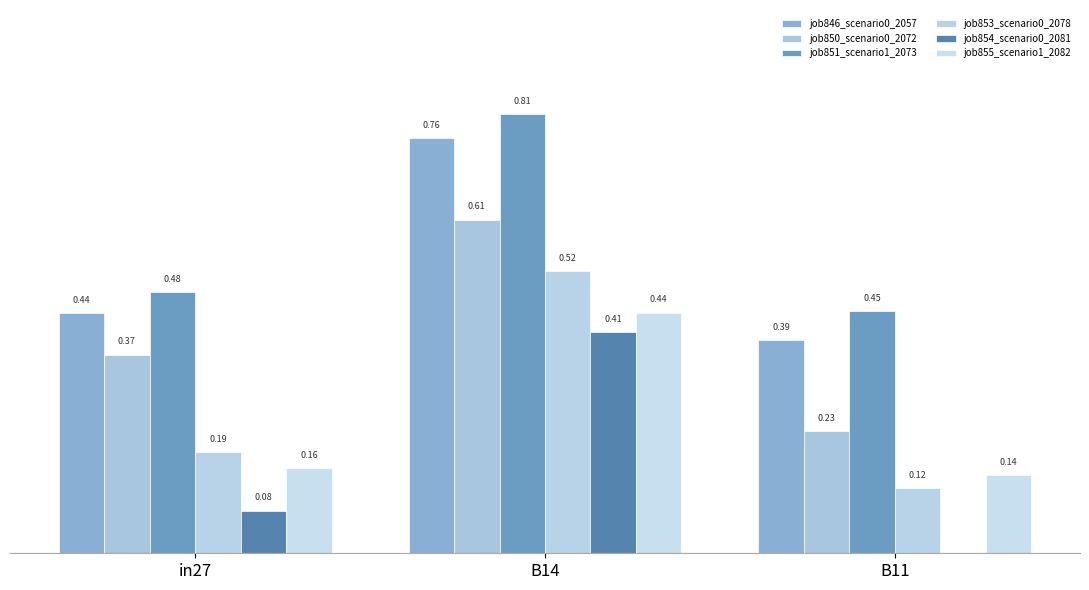

The job853_scenario0_2078 series shows 0.1 at in27. True or false?

False